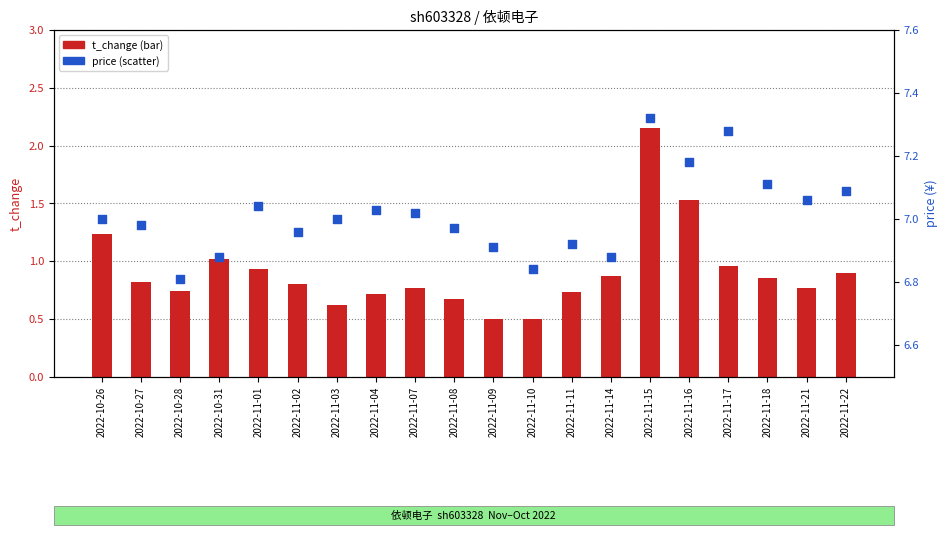

At how many categories does at least one series exceed 4?

20